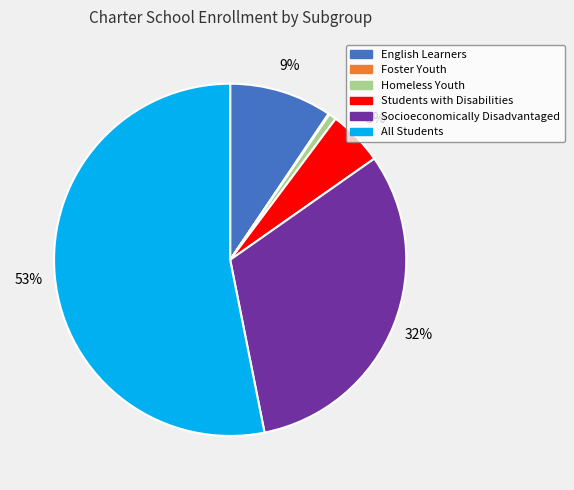

To the nearest percent, what is the difference between the Homeless Youth and Socioeconomically Disadvantaged slice percentages?

31%